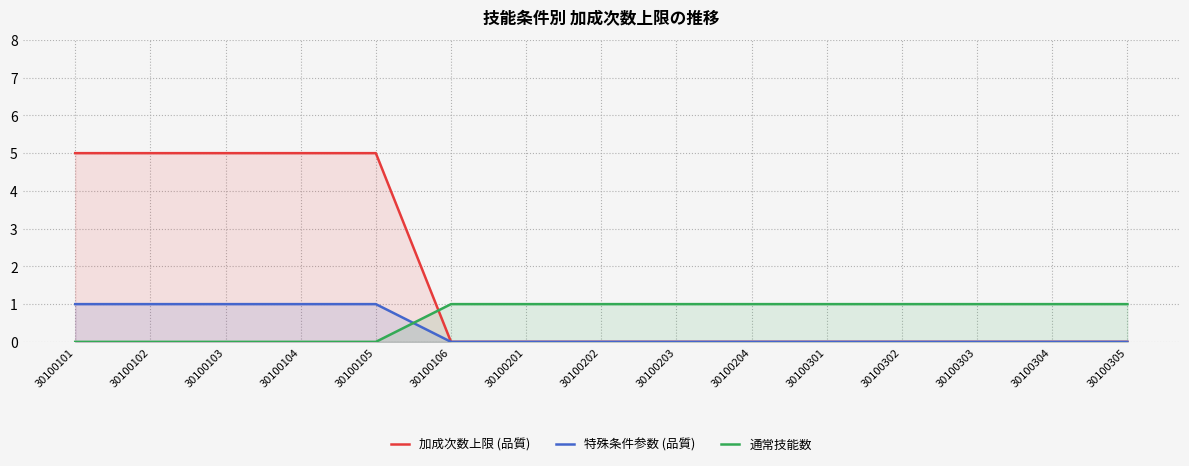

What is the difference between the maximum and second lowest values in the 特殊条件参数 (品質) series?

1